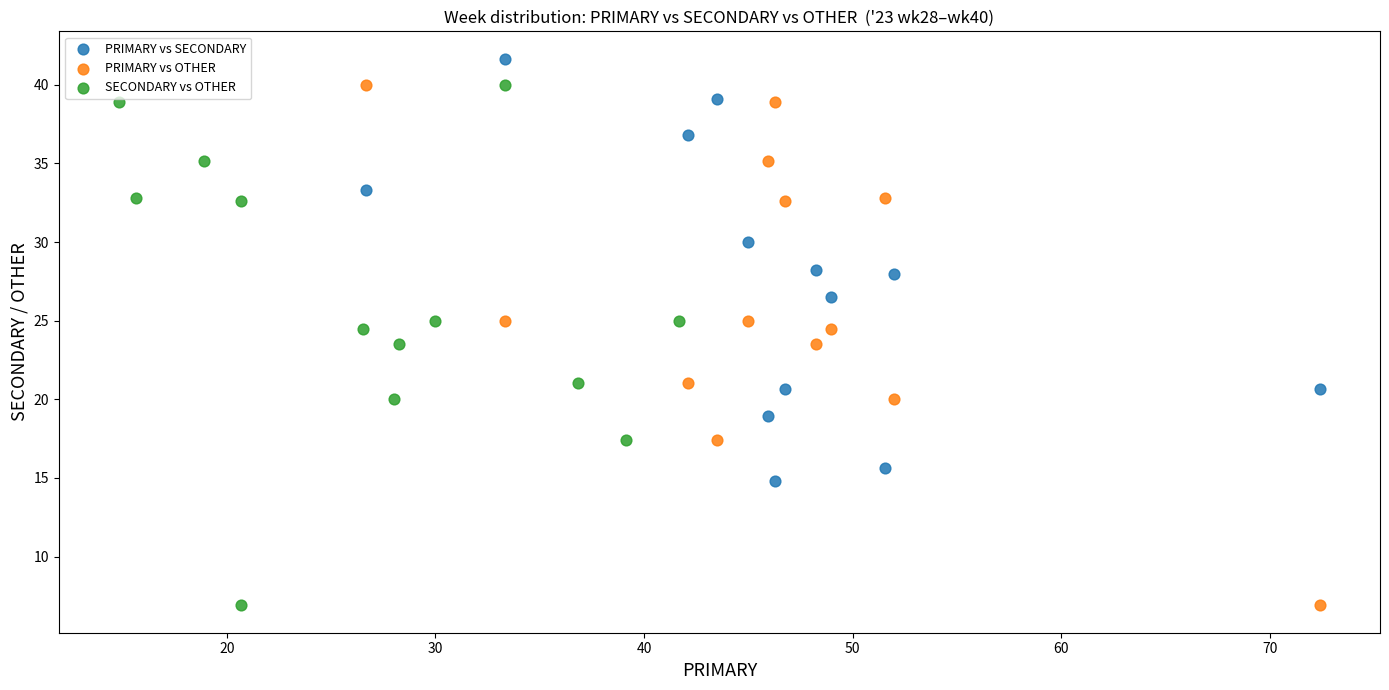

Which series reaches the maximum Y coordinate?

PRIMARY vs SECONDARY